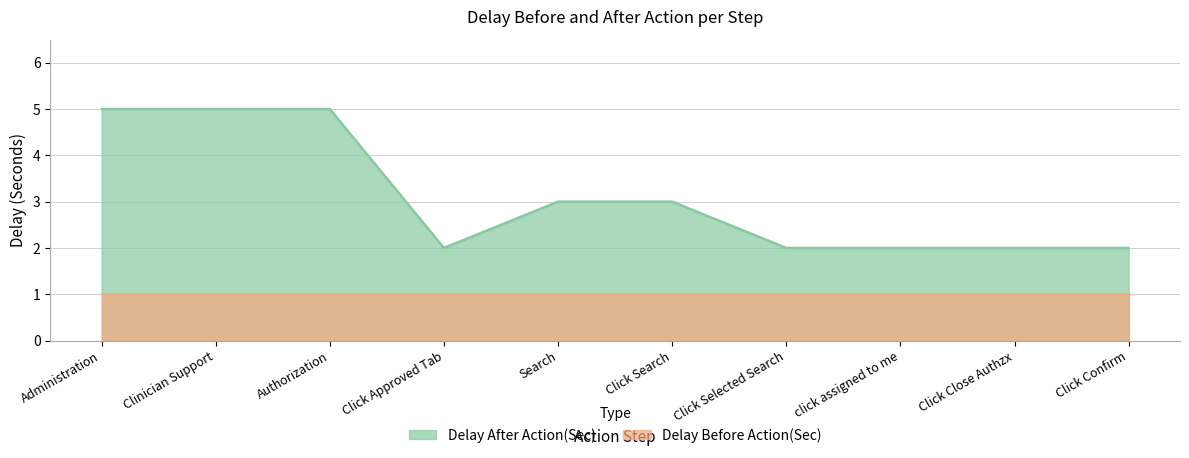

Rank the categories by value from lowest to highest.

Click Approved Tab, Click Selected Search, click assigned to me, Click Close Authzx, Click Confirm, Search, Click Search, Administration, Clinician Support, Authorization